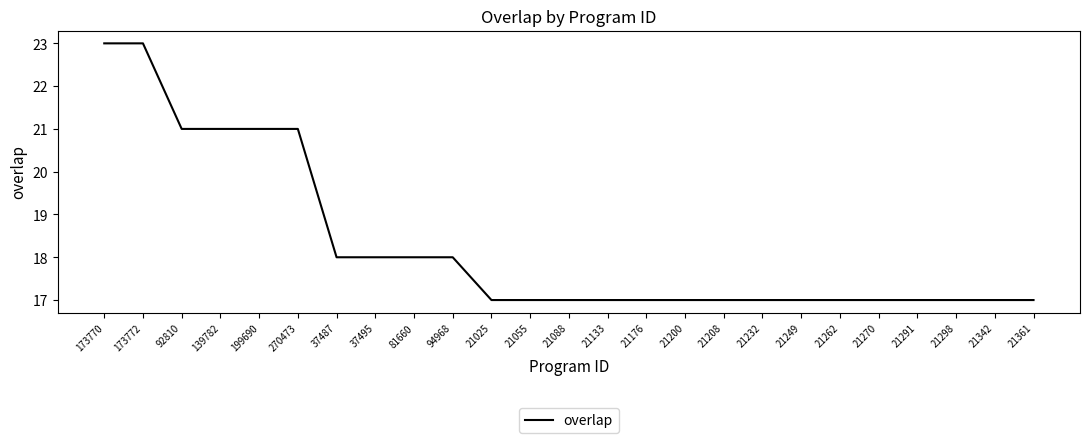

What is the greatest value displayed?

23